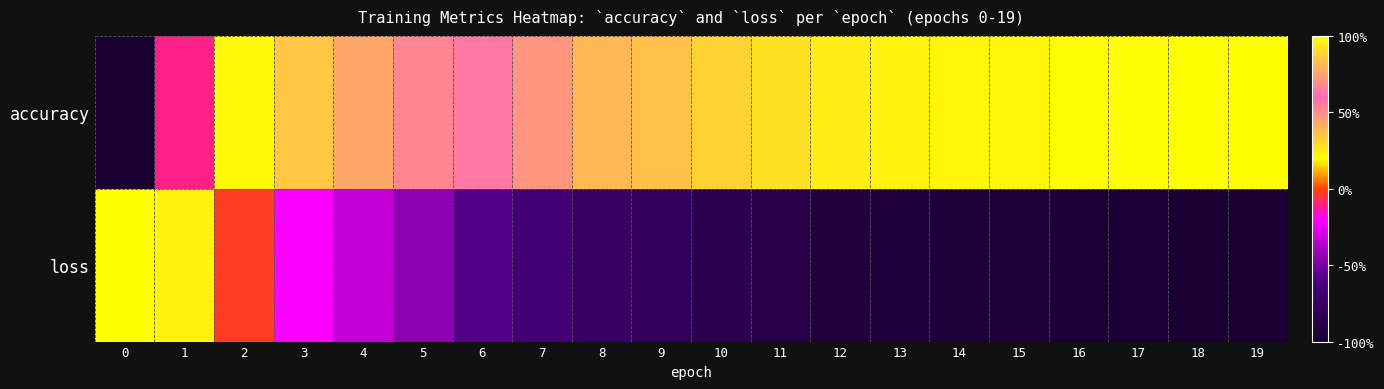

How many series are shown in this chart?

2